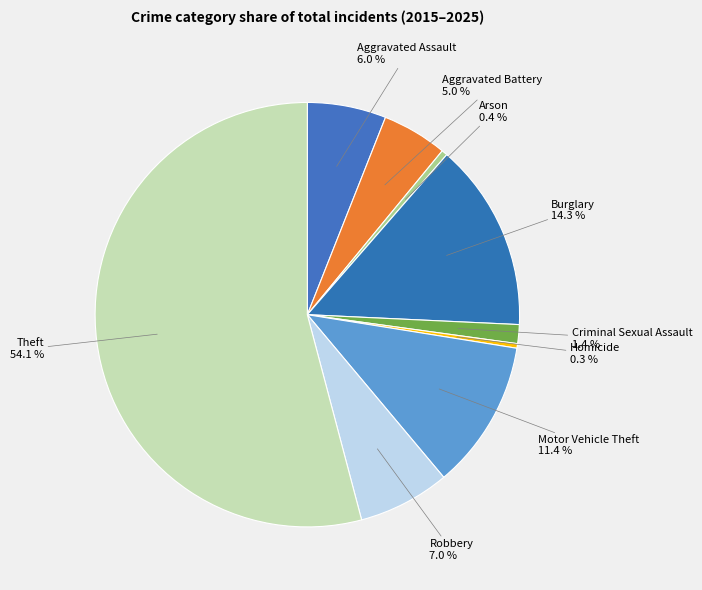

To the nearest percent, what percentage of the pie is Aggravated Battery?

5%